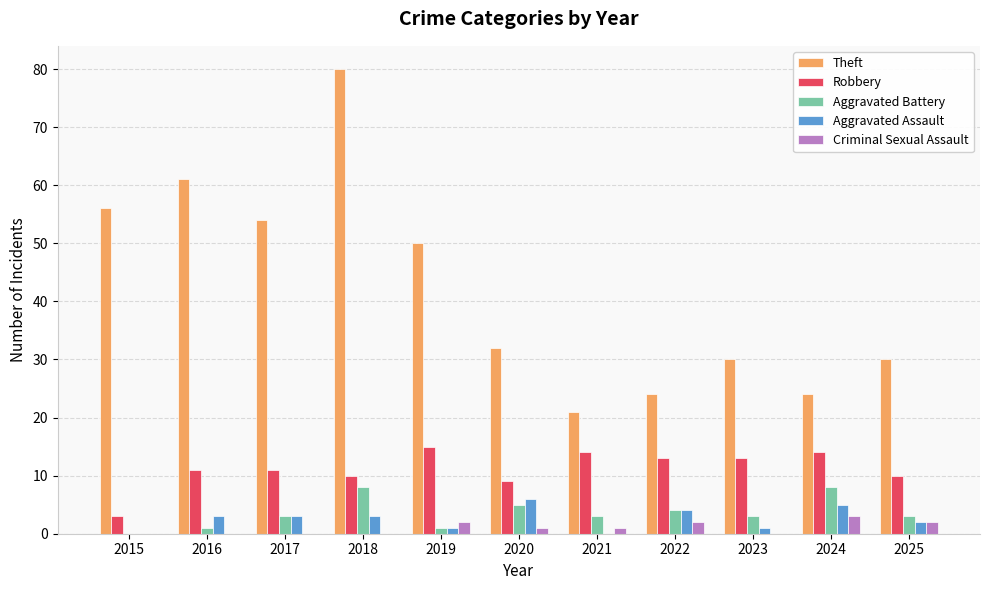

Reading right to left, what are all the values shown in this chart?

Theft: 30	24	30	24	21	32	50	80	54	61	56
Robbery: 10	14	13	13	14	9	15	10	11	11	3
Aggravated Battery: 3	8	3	4	3	5	1	8	3	1	0
Aggravated Assault: 2	5	1	4	0	6	1	3	3	3	0
Criminal Sexual Assault: 2	3	0	2	1	1	2	0	0	0	0